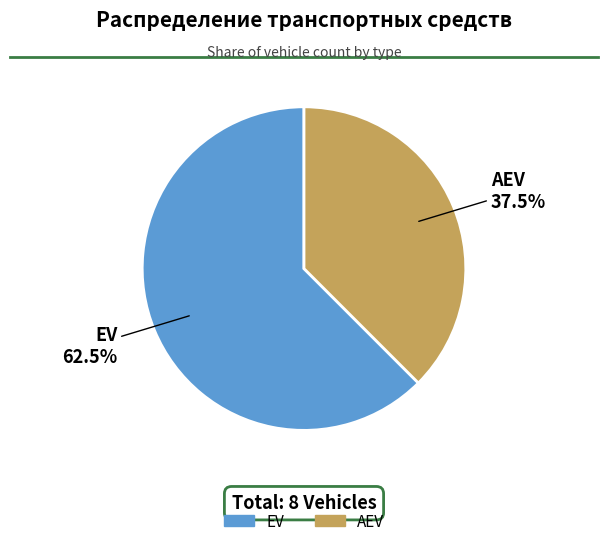

Combined, do AEV and EV account for over 50%?

Yes